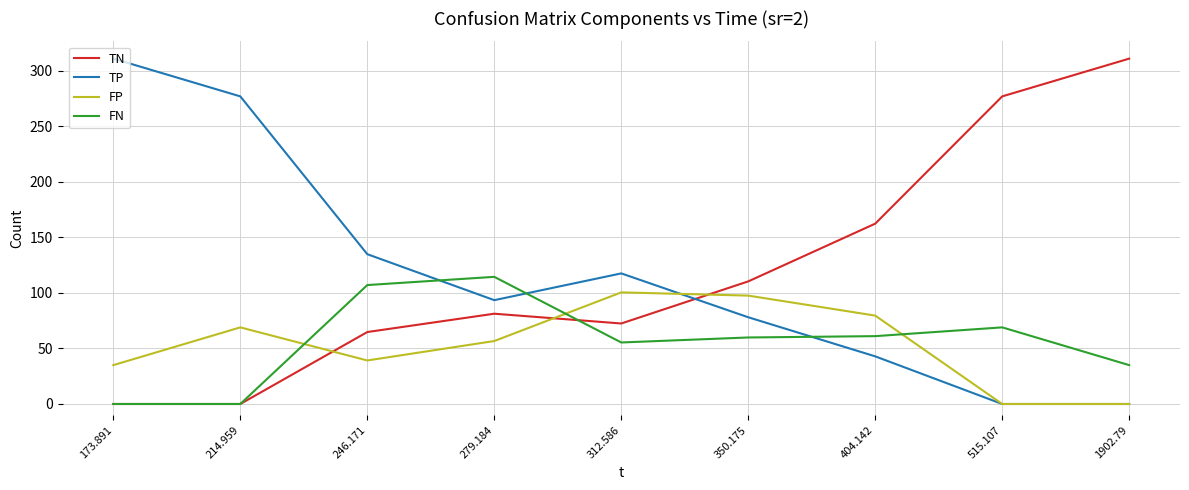

What is the spread (max minus min) of values at 173.891?

311.0